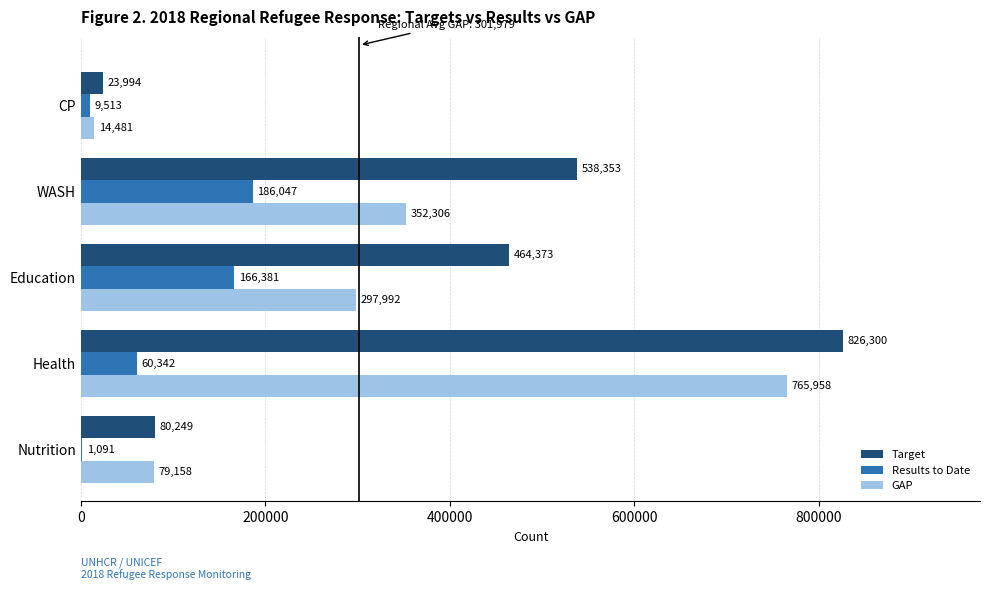

At which label is GAP closest to 390219?

WASH